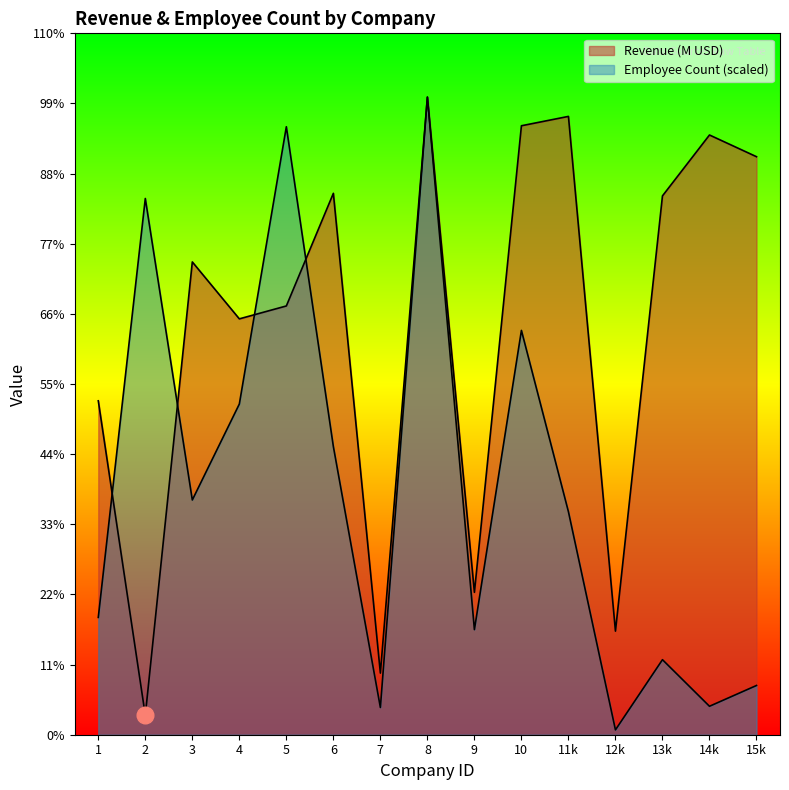

The value of Revenue (M USD) at 2 is 292.5. True or false?

True